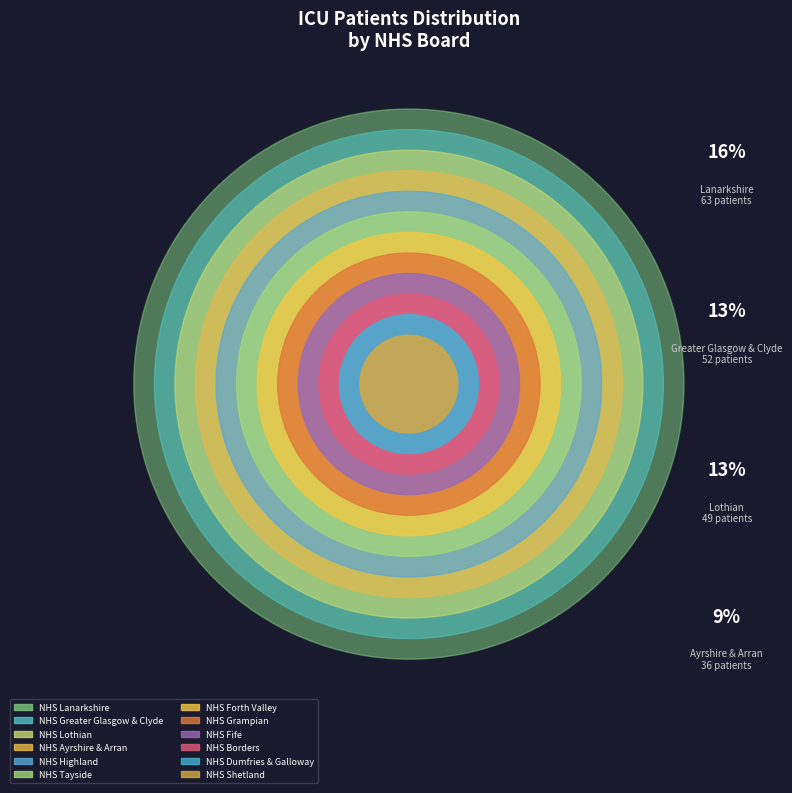

How many slices are in this pie chart?

12